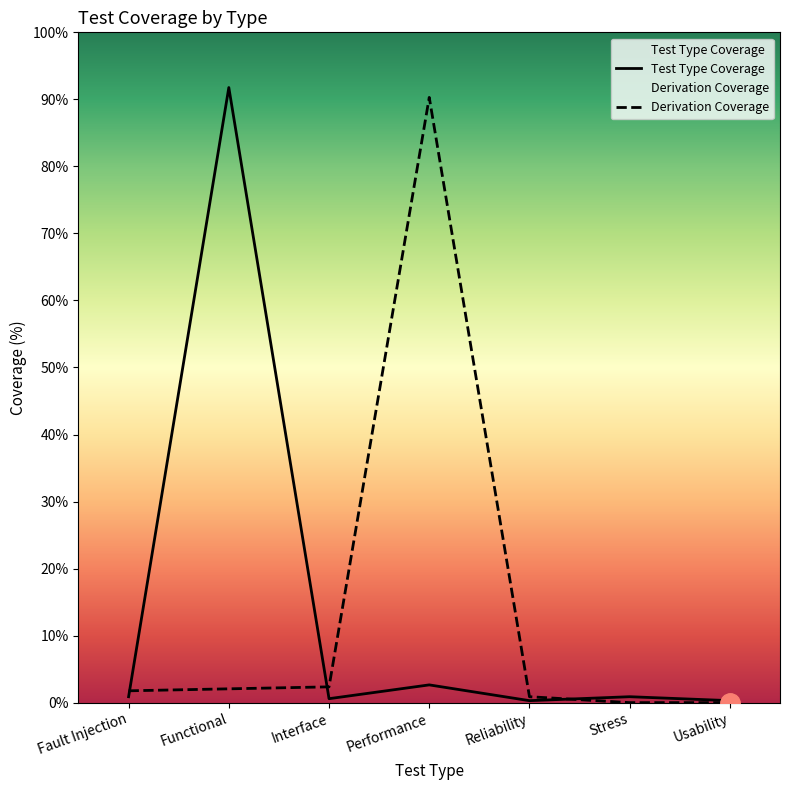

How many interior local valleys does the Test Type Coverage series have?

2